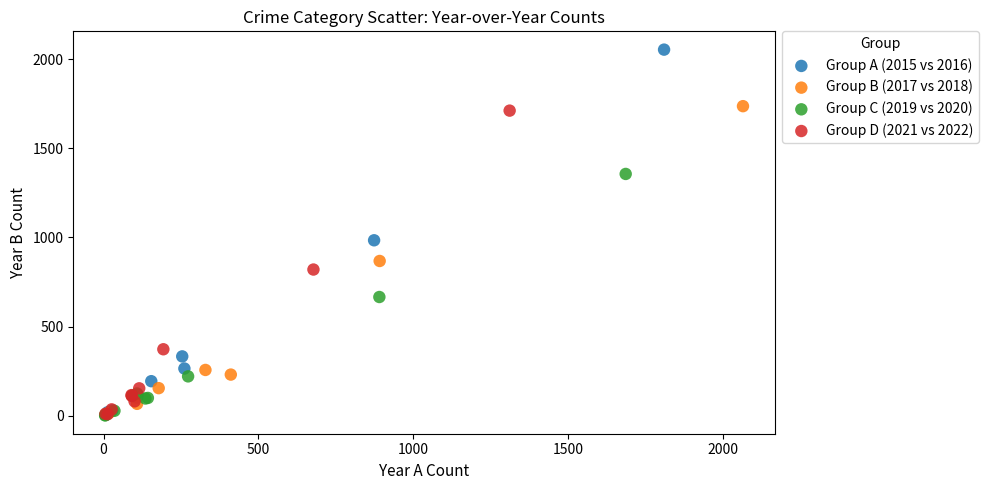

What are all the series names shown in the legend?

Group A (2015 vs 2016), Group B (2017 vs 2018), Group C (2019 vs 2020), Group D (2021 vs 2022)